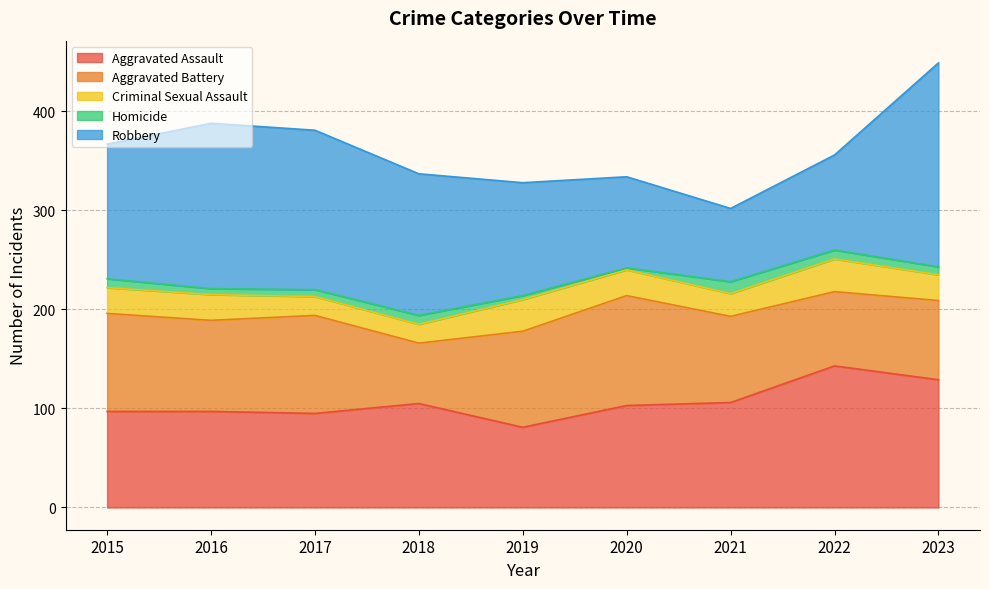

True or false: Homicide and Aggravated Assault cross at least once.

False